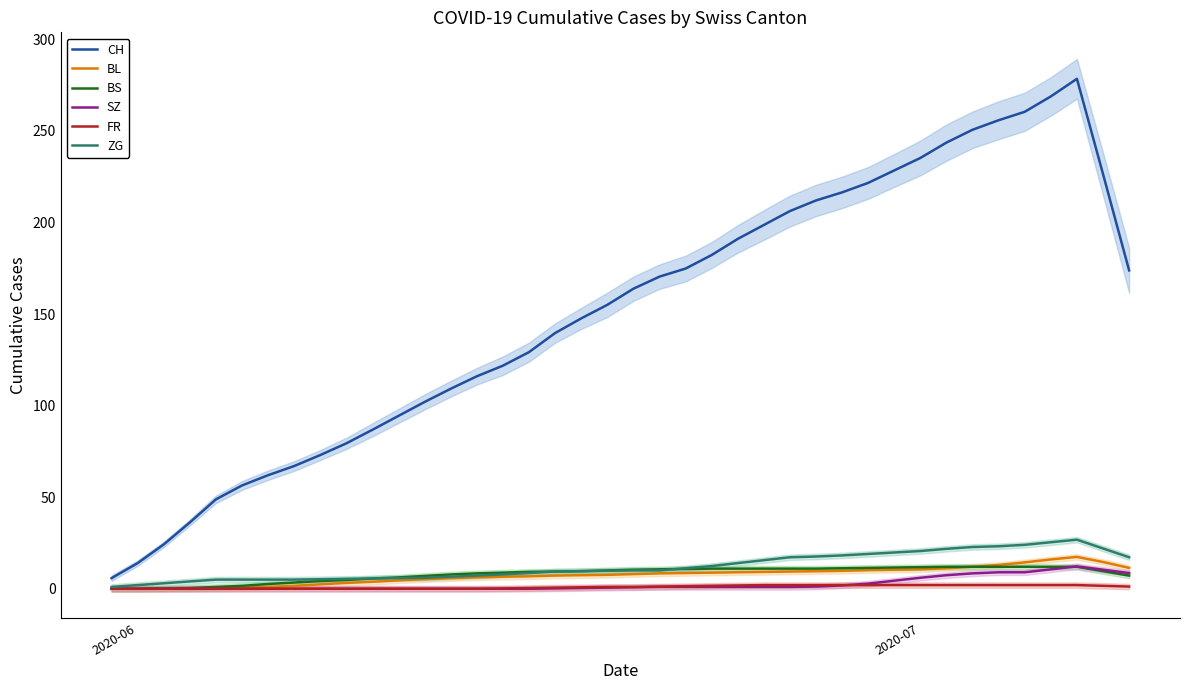

True or false: BL and CH intersect in this chart.

False